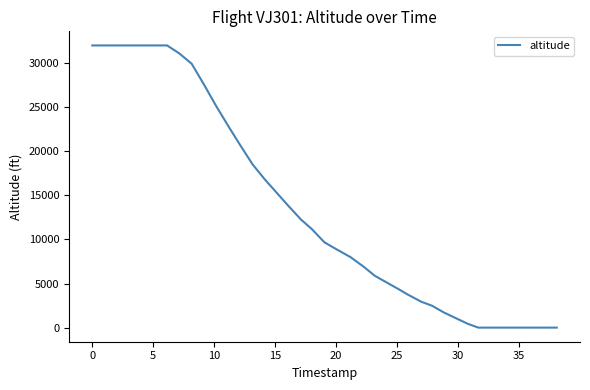

What is the maximum value shown in the chart?

32000